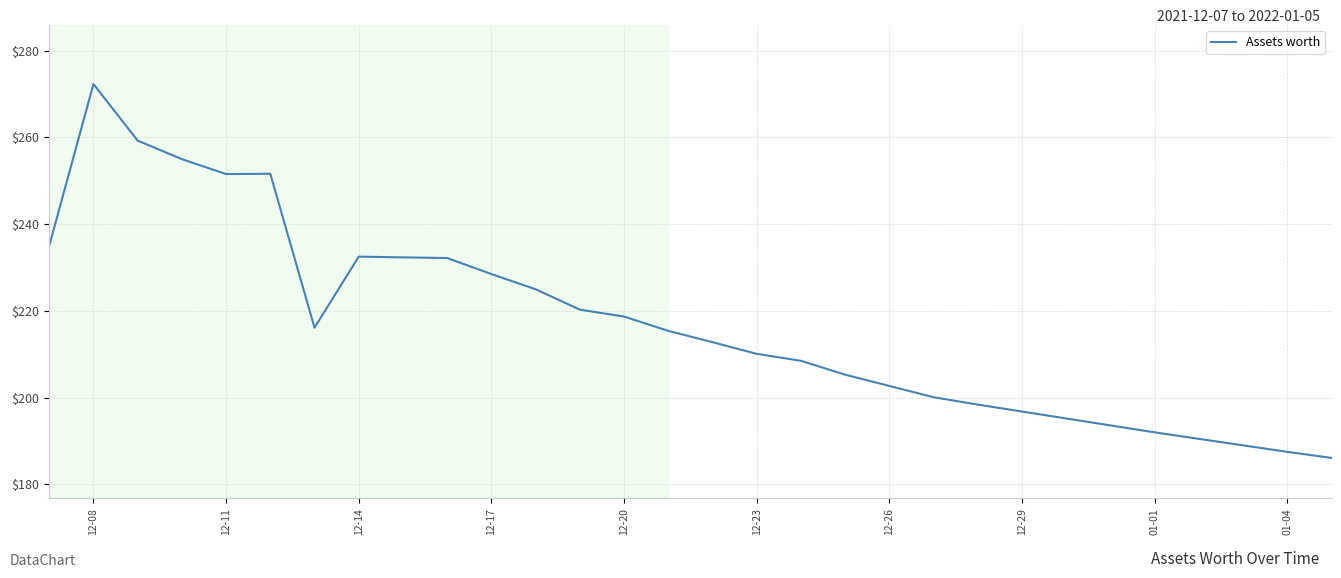

What is the difference between the maximum and minimum values?

86.2